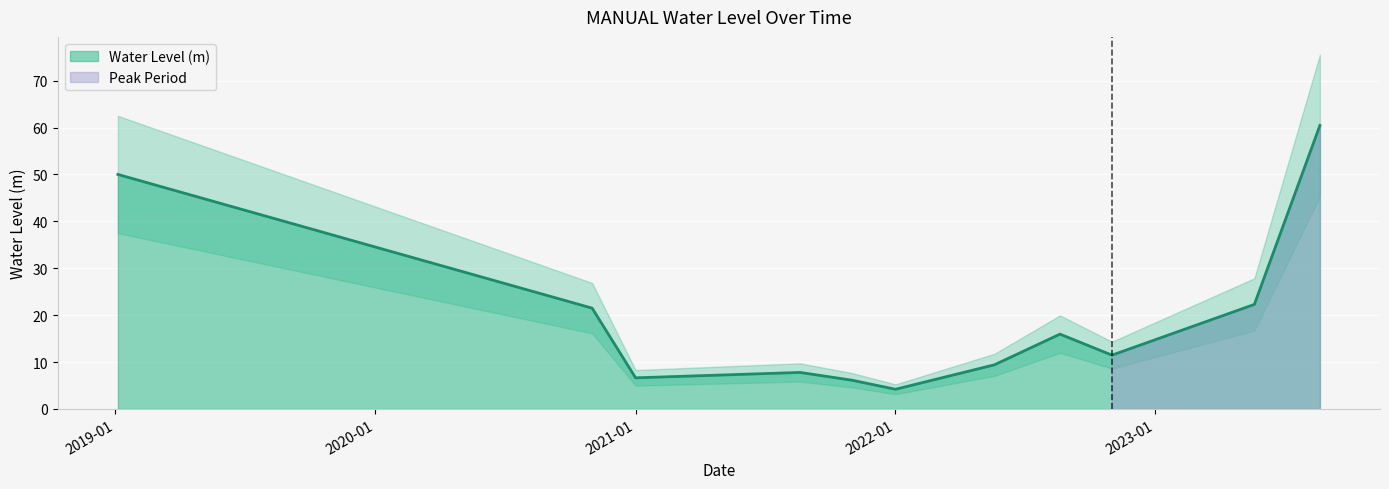

What is the change in value from 2020-11-01 to 2022-01-01?

-17.3